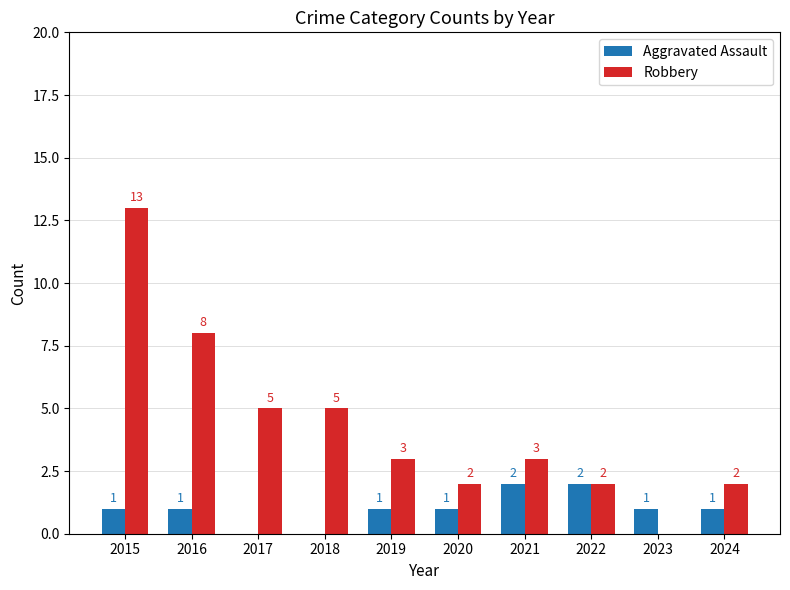

What are all the series names shown in the legend?

Aggravated Assault, Robbery